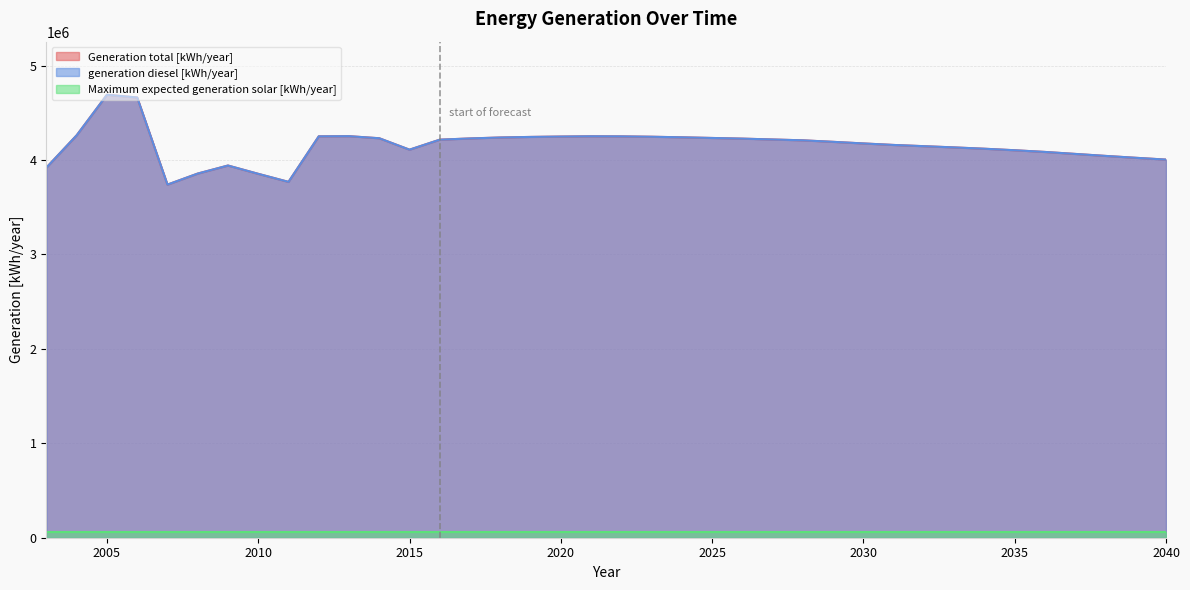

True or false: generation diesel [kWh/year] and Generation total [kWh/year] cross at least once.

False